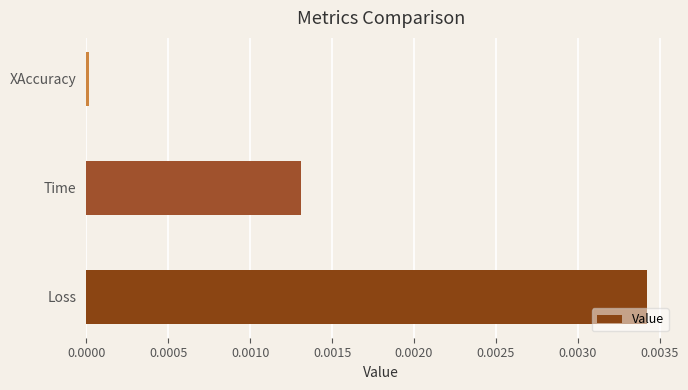

Rank the categories by value from lowest to highest.

XAccuracy, Time, Loss